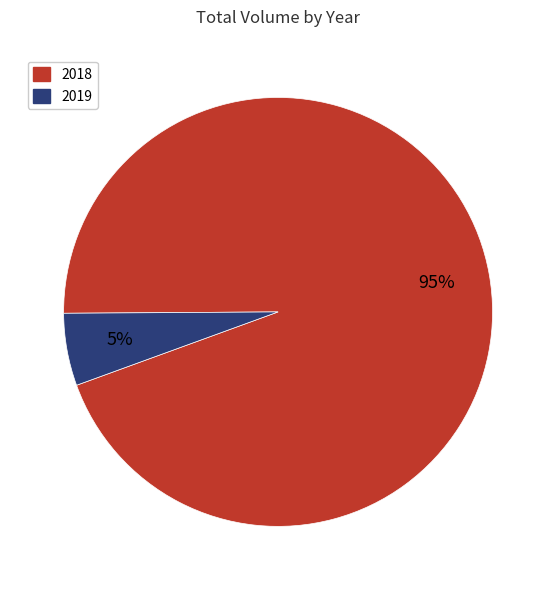

Rank the categories by value from highest to lowest.

2018, 2019